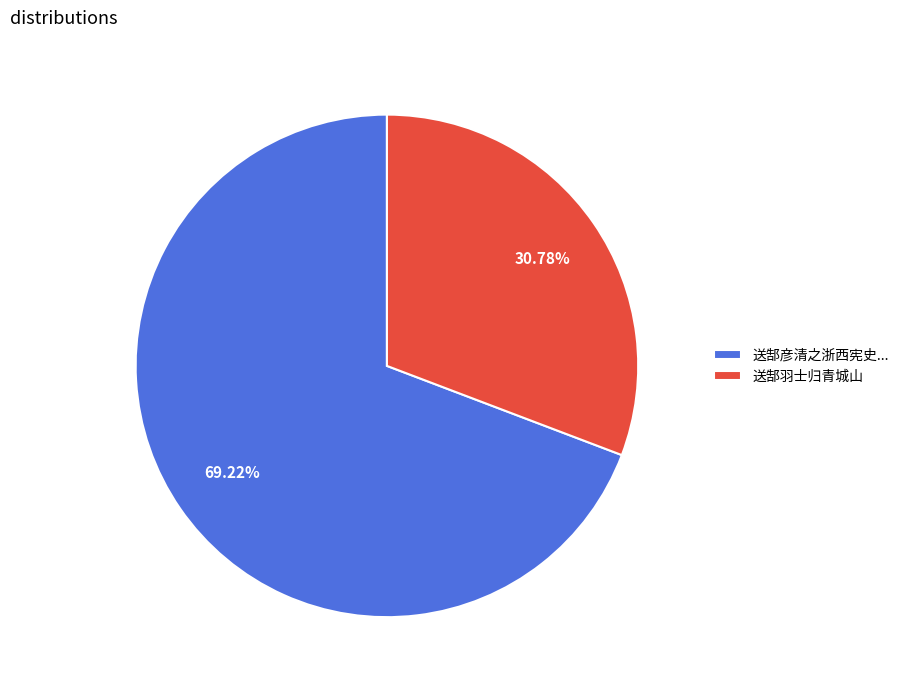

Which slice is the smallest?

送郜羽士归青城山